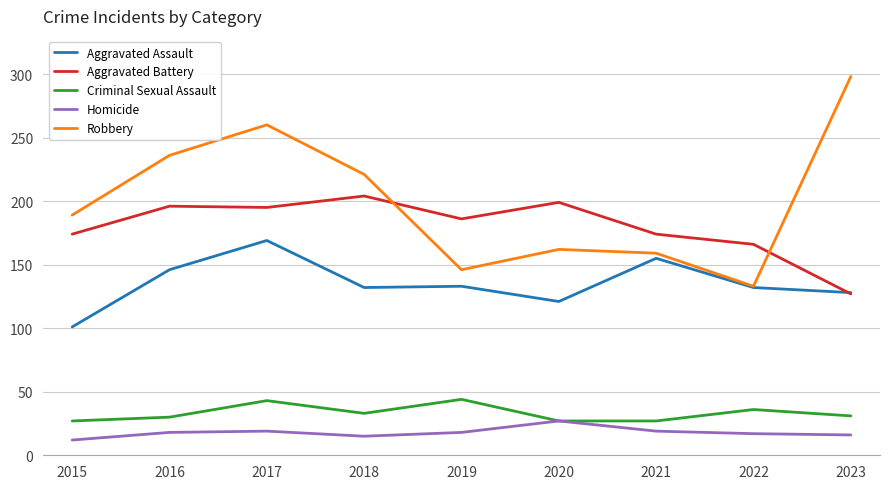

At which category does Homicide reach its first local valley?

2018